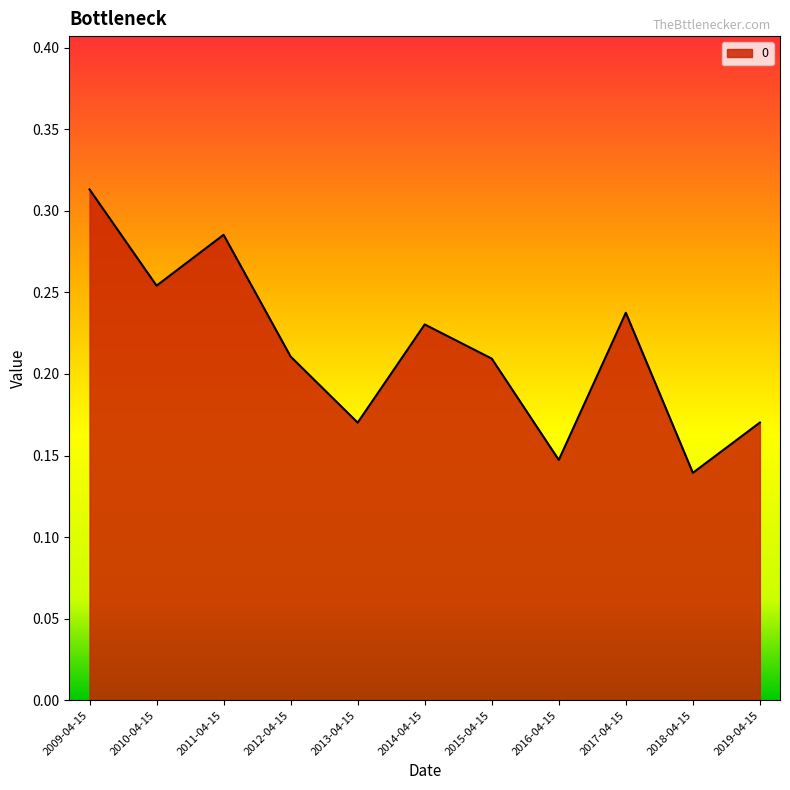

How many categories are shown in the chart?

11